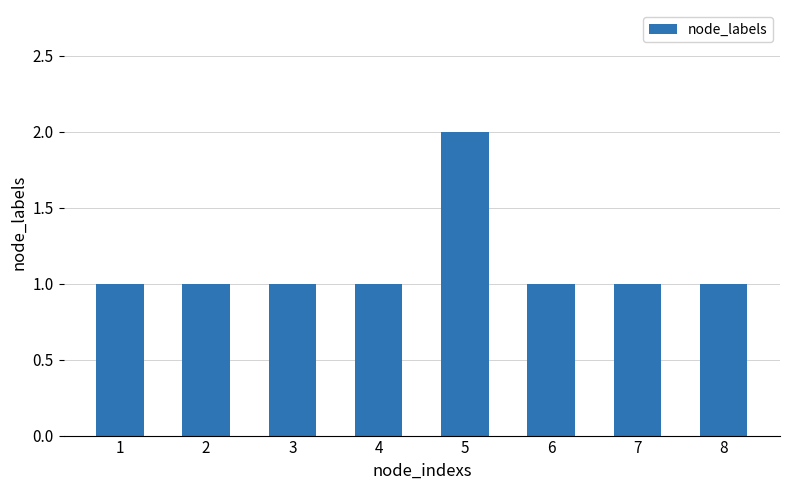

What is the value of the 4th bar from the left?

1